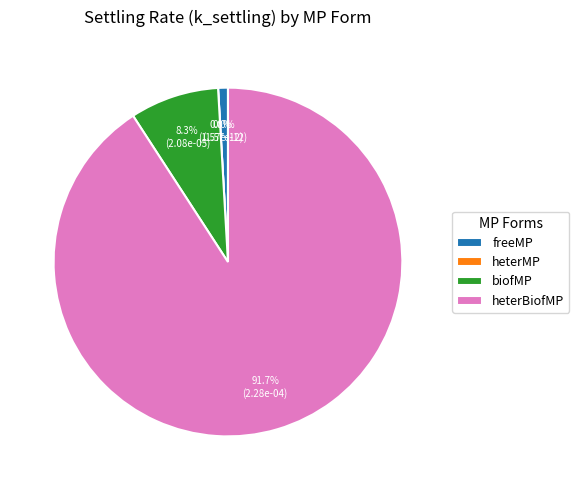

How many segments does this pie chart have?

4